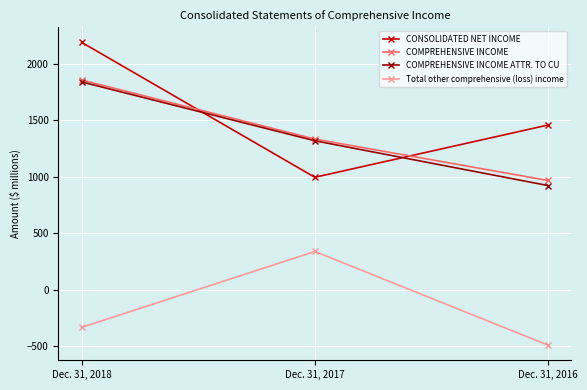

Which series changed the most between Dec. 31, 2018 and Dec. 31, 2016?

COMPREHENSIVE INCOME ATTR. TO CU